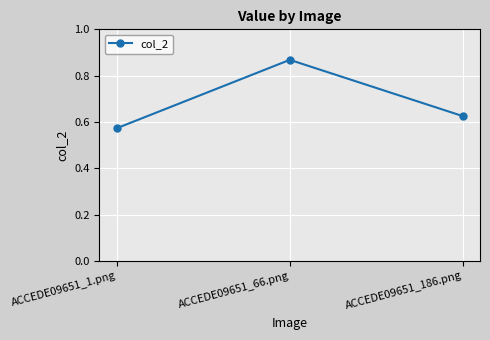

What is the change in value from ACCEDE09651_1.png to ACCEDE09651_186.png?

+0.1